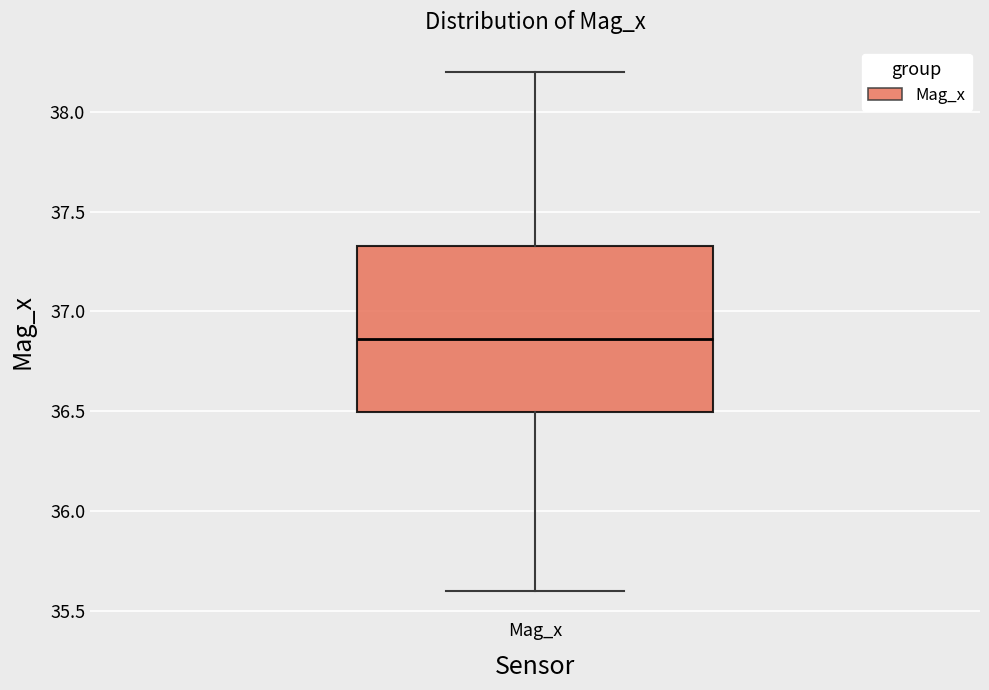

Read this box plot against the y-axis: the position of the median line, the range covered by the box, and the ends of both whiskers. The values are not printed on the chart, so give them approximately, as read against the axis.

median 36.85, box 36.50 to 37.35, whiskers 35.60 to 38.20